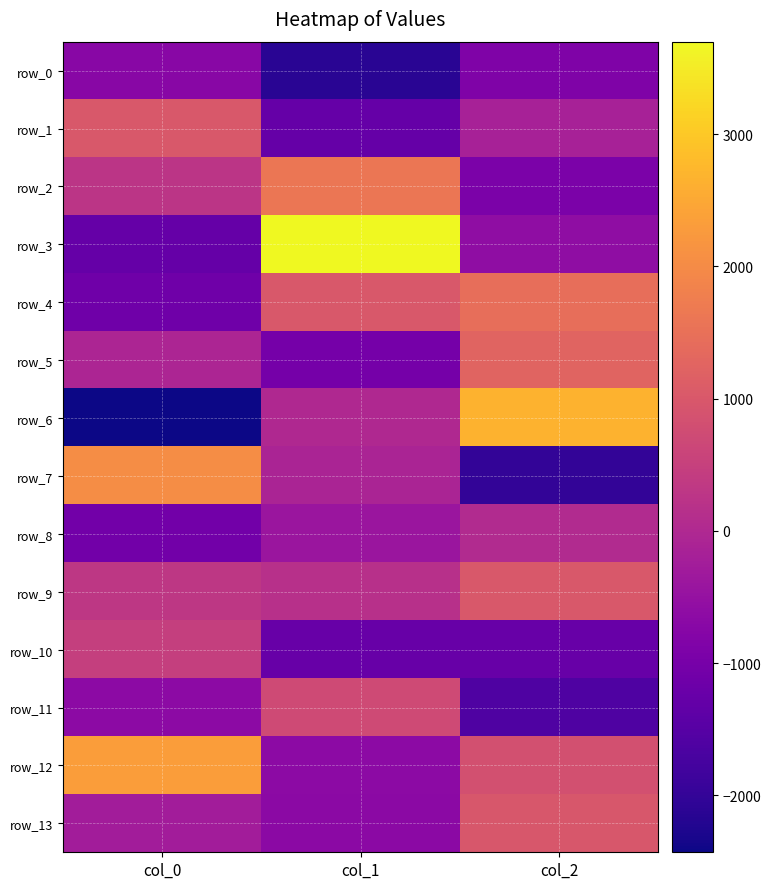

The value of row_1 at col_0 is 499.9. True or false?

False